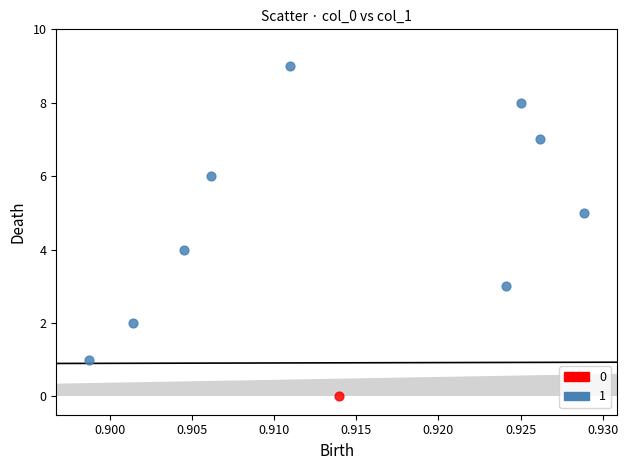

What are all the series names shown in the legend?

0, 1